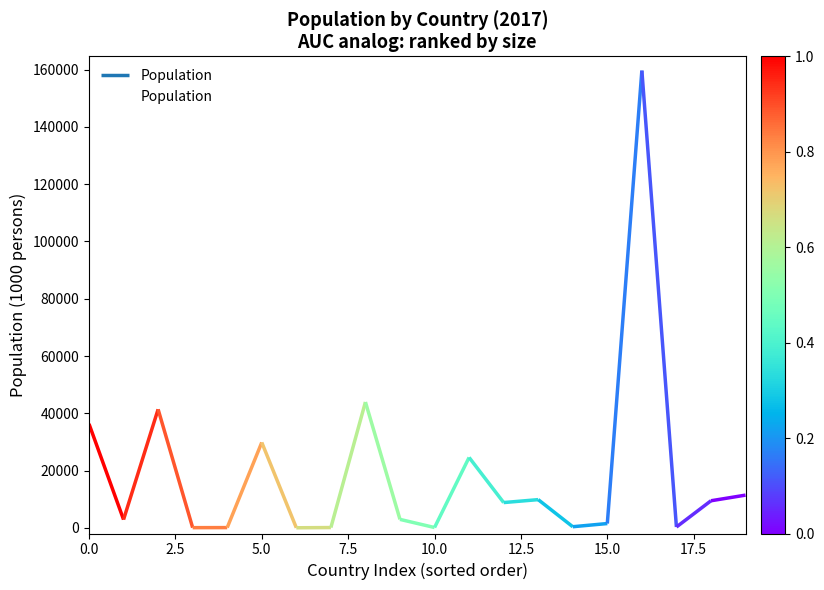

How many values are below 8819?

10